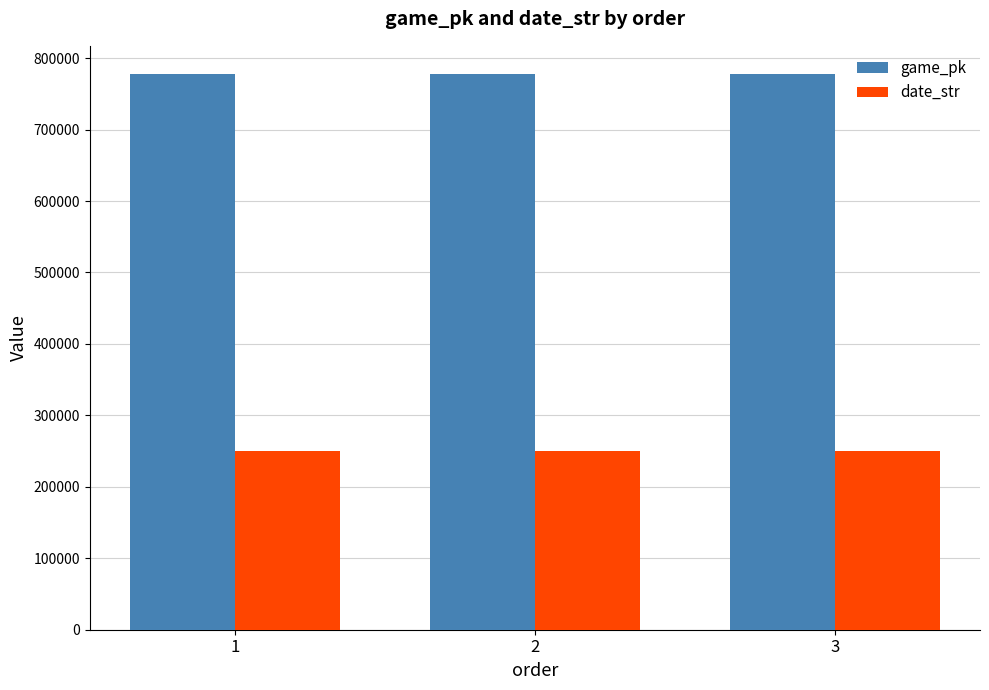

List the series in order of their peak value, lowest first.

date_str, game_pk